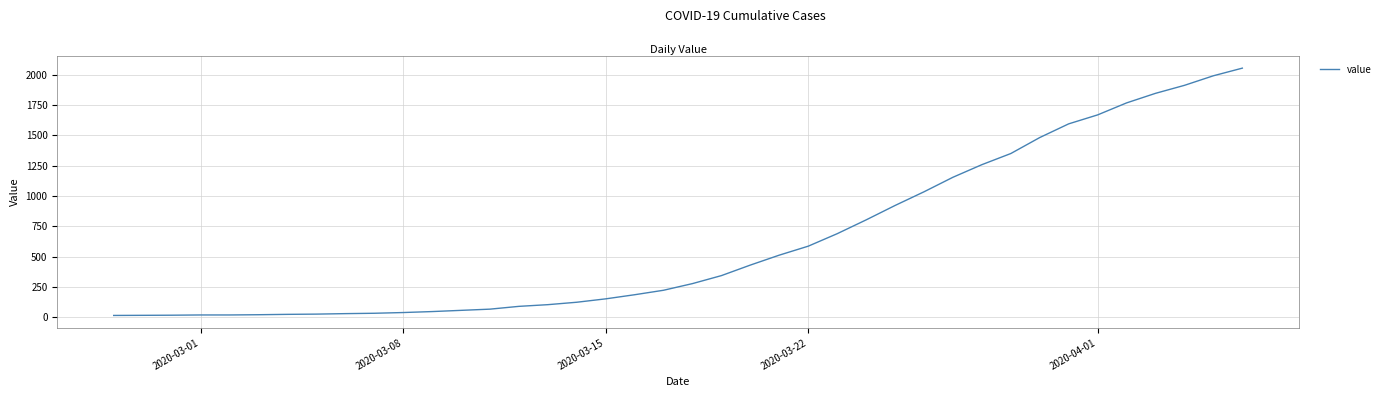

What is the difference between the maximum and minimum values?

2042